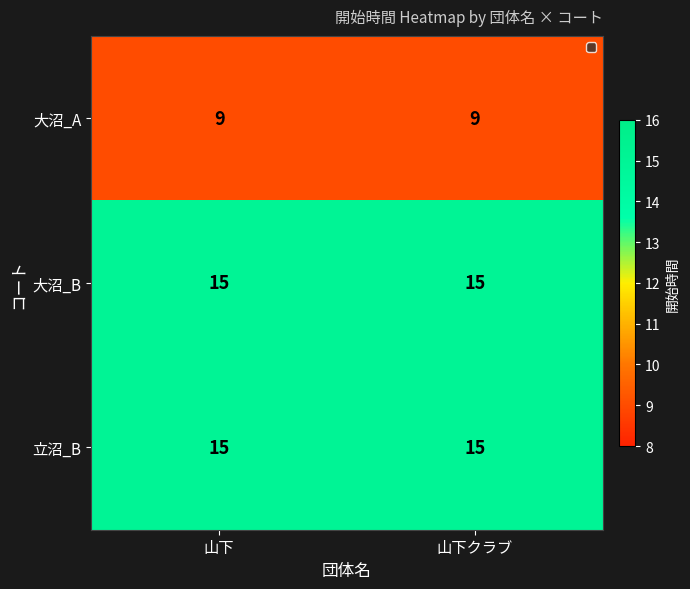

Reading left to right, list all the values displayed in this chart.

大沼_A: 9	9
大沼_B: 15	15
立沼_B: 15	15